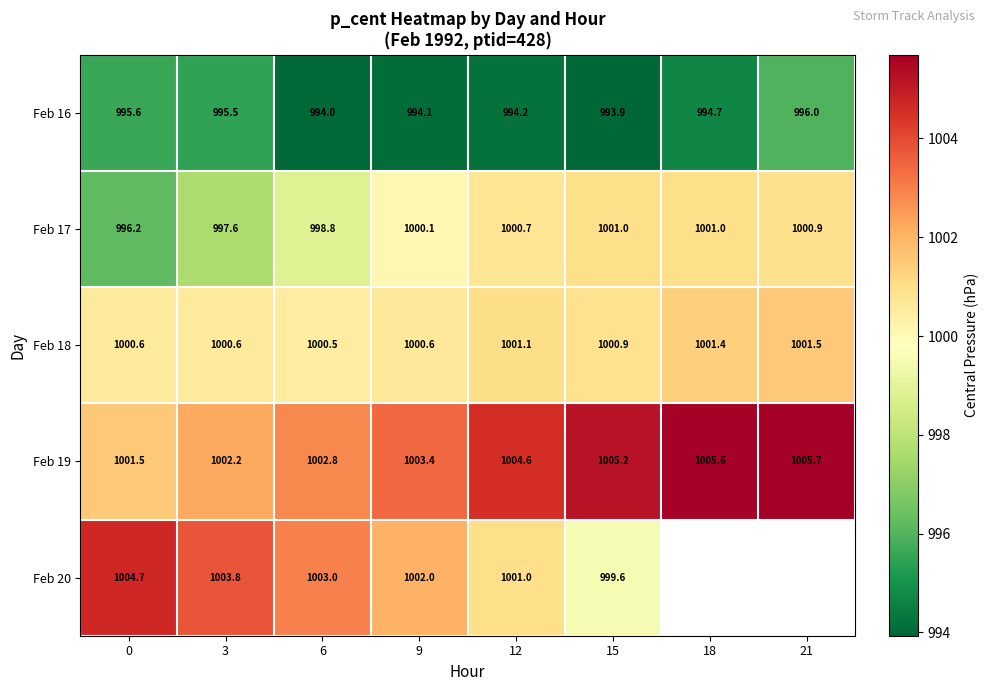

Is the value of Feb 19 at 18 greater than the value of Feb 16 at 18?

Yes